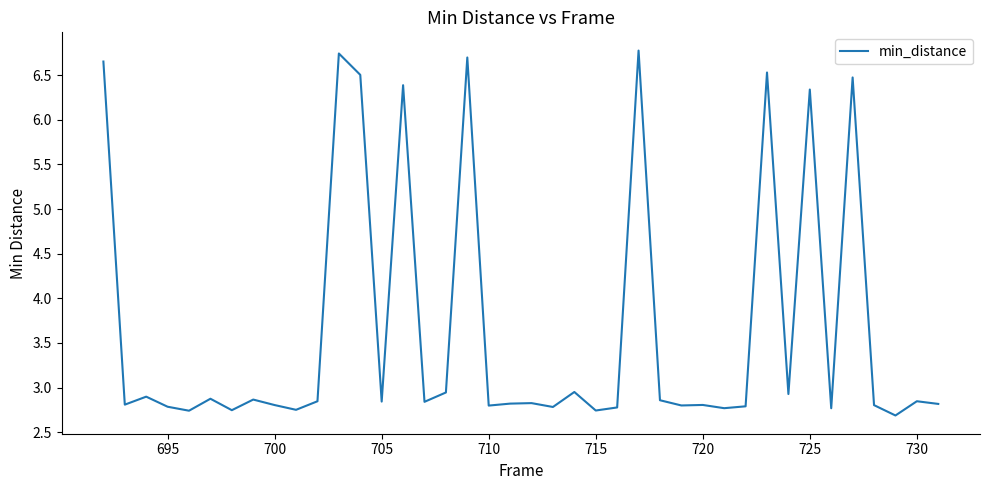

Does the chart have visible grid lines?

No